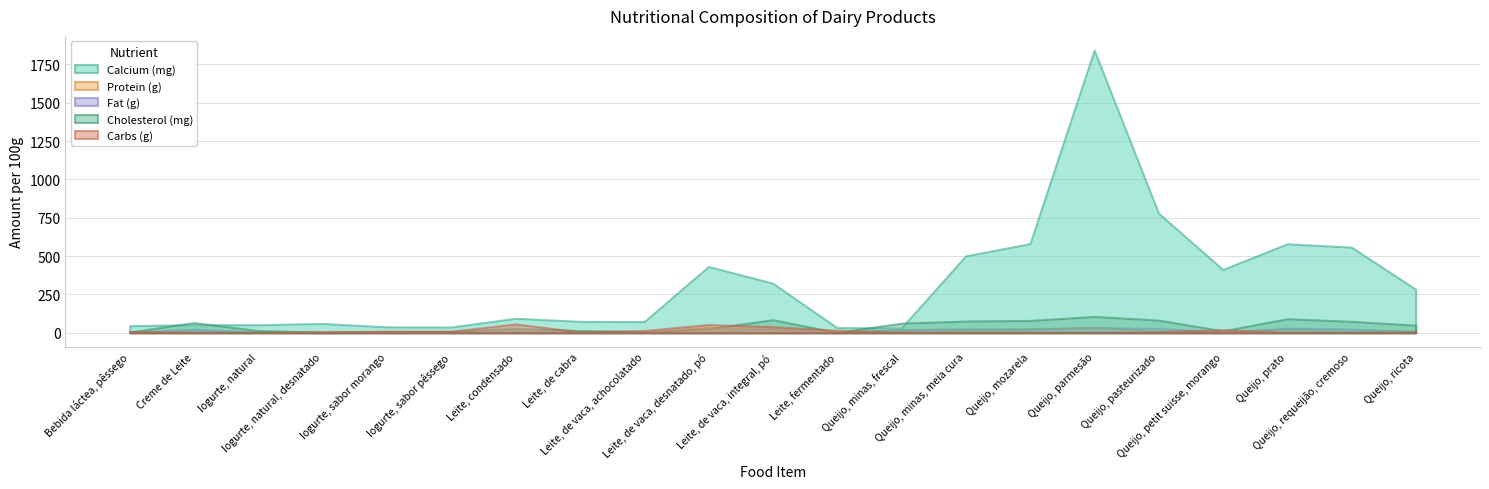

Reading right to left, transcribe all the data shown in this chart.

Calcium (mg): 283.0	558.0	580.0	412.0	780.0	1844.0	581.0	501.0	31.0	33.0	323.0	432.0	72.0	74.0	94.0	37.0	38.0	60.0	52.0	52.0	46.0
Protein (g): 12.6	9.6	22.7	5.8	9.4	35.6	22.6	21.2	17.4	1.9	25.4	34.7	2.1	3.1	7.7	2.5	2.7	3.8	4.1	1.5	2.1
Fat (g): 8.1	23.4	29.1	2.8	27.4	33.5	25.2	24.6	20.2	0.1	26.9	0.9	2.2	3.8	6.7	2.3	2.3	0.3	3.0	22.5	1.9
Cholesterol (mg): 49.0	74.0	91.0	12.0	82.0	106.0	80.0	76.0	62.0	2.0	85.0	25.0	6.0	14.0	28.0	8.0	7.0	3.0	14.0	66.0	5.0
Carbs (g): 3.8	2.4	1.9	18.5	5.7	1.7	3.0	3.6	3.2	15.7	39.2	53.0	14.2	5.2	57.0	9.4	9.7	5.8	1.9	4.5	7.6